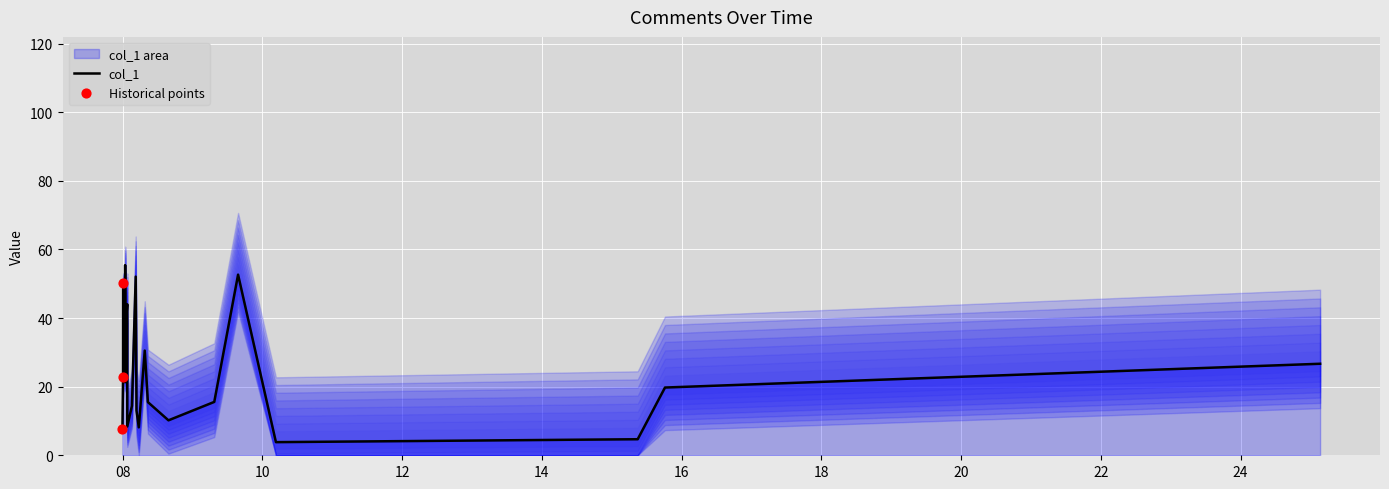

What is the ratio of the value at 2018-11-08 00:37:04 to the value at 2018-11-08 01:20:25?

0.8